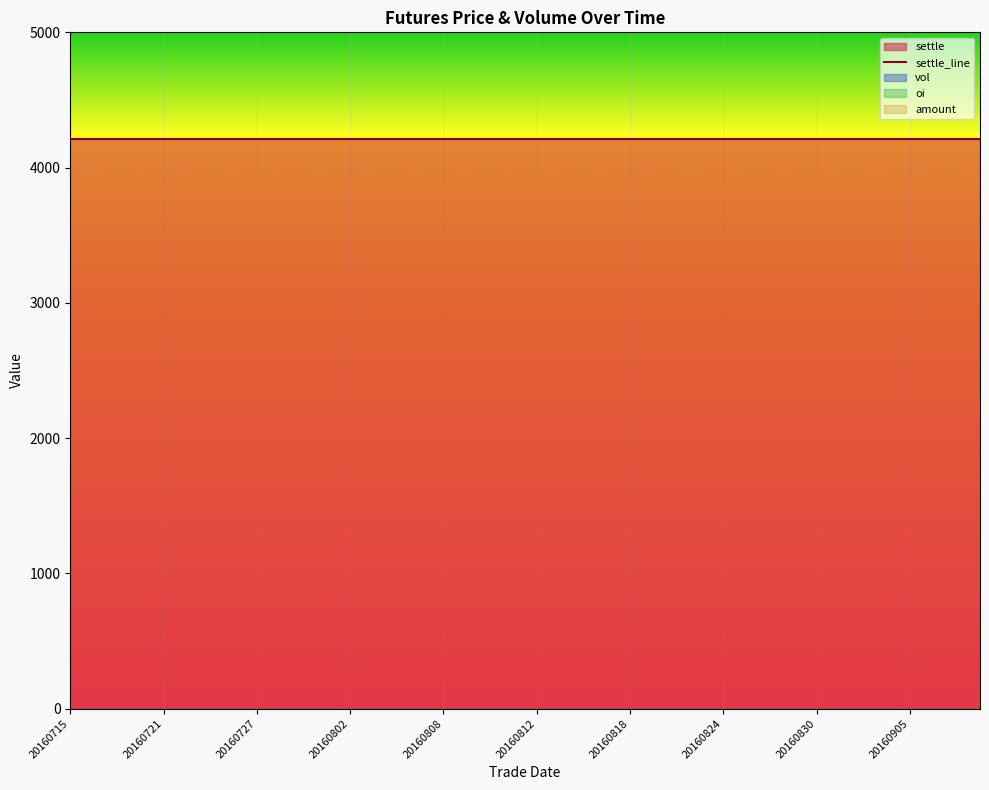

True or false: amount has a value of 0 at 20160822.

True